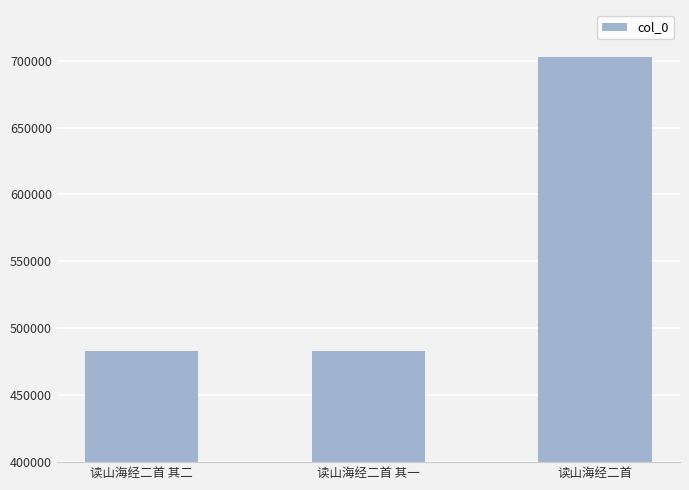

The chart shows a value of 702707 at 读山海经二首. True or false?

True